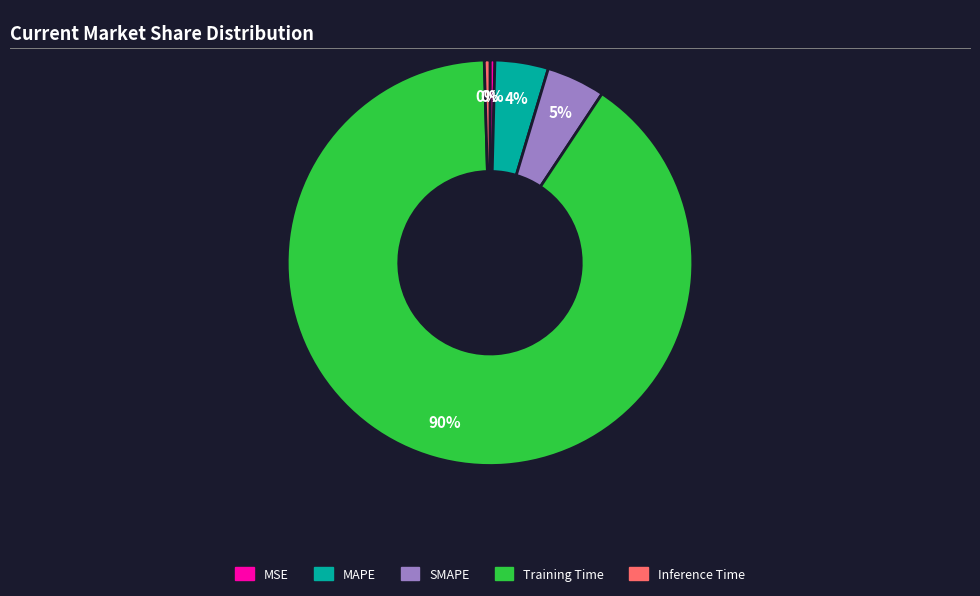

How many segments does this pie chart have?

5